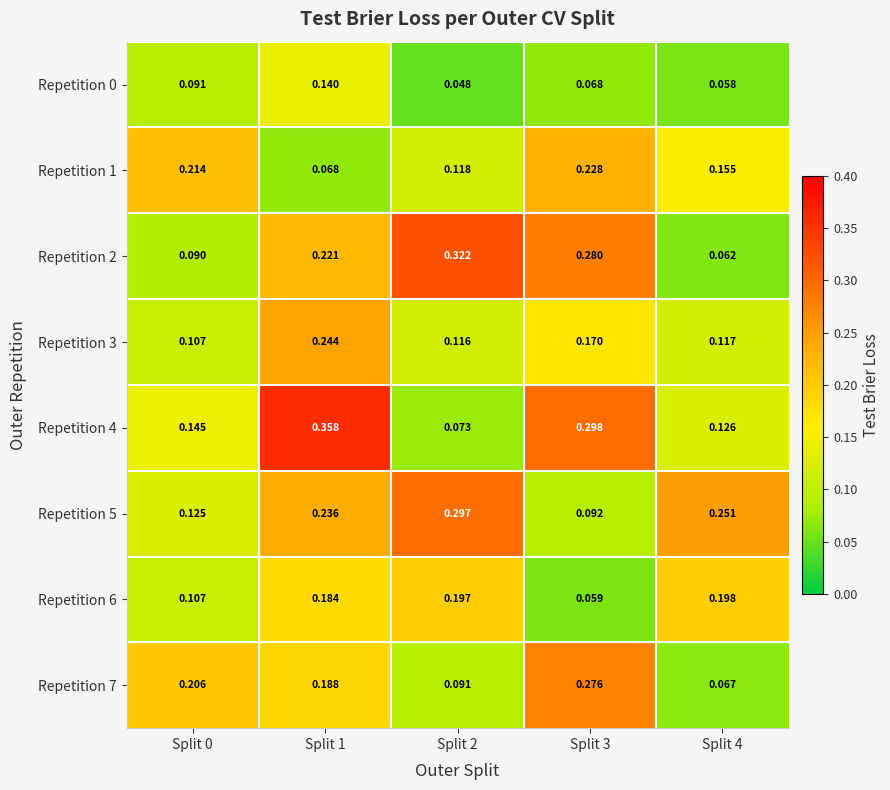

What is the total value across all series at Split 4?

1.0